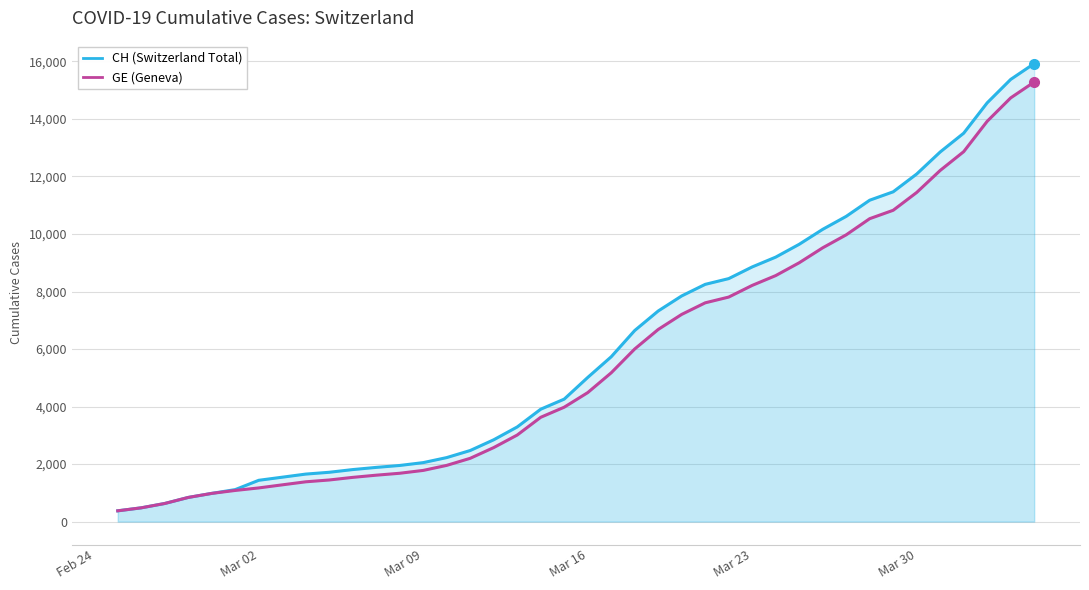

What is the minimum value shown in the chart?

375